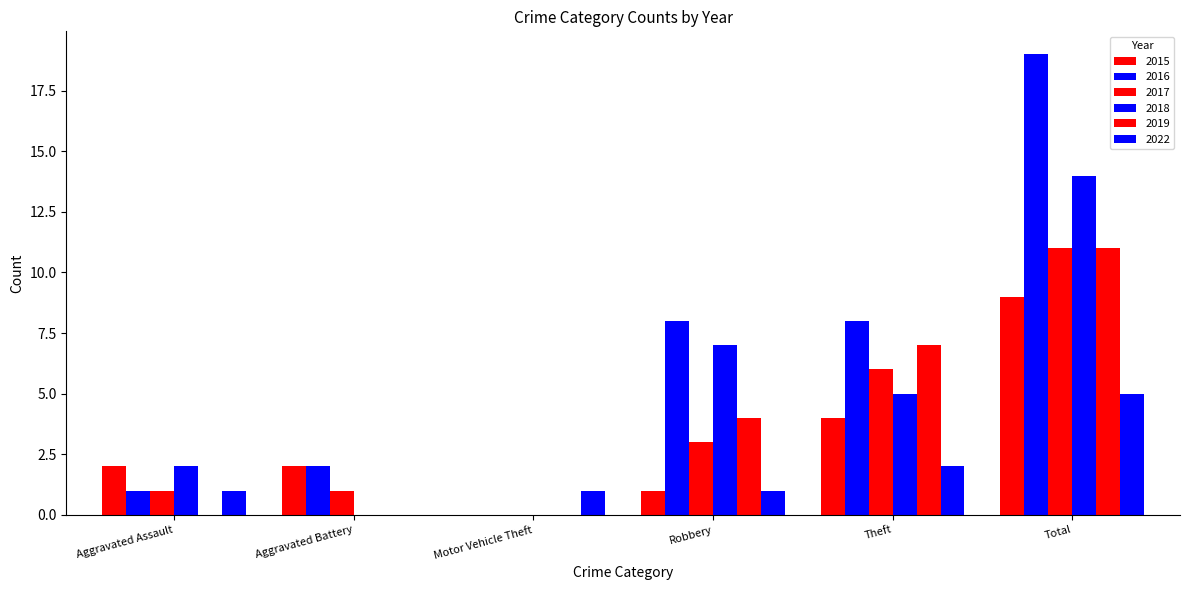

Between Motor Vehicle Theft and Total, which series saw the biggest shift?

2016